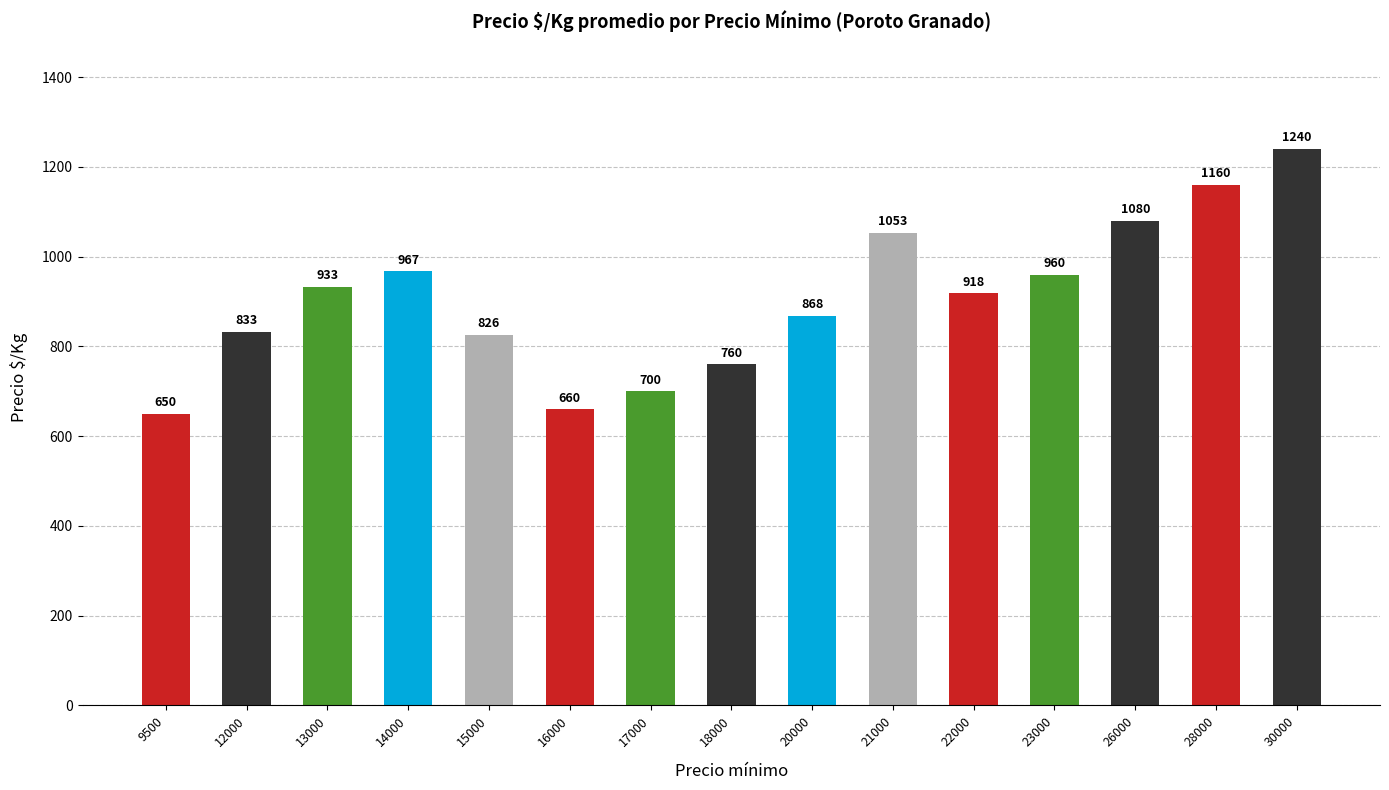

What is the minimum value shown in the chart?

650.0